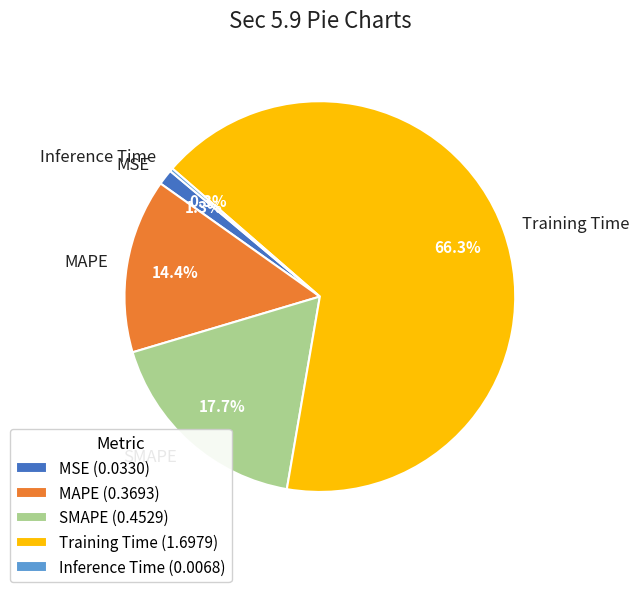

Which category accounts for the majority?

Training Time